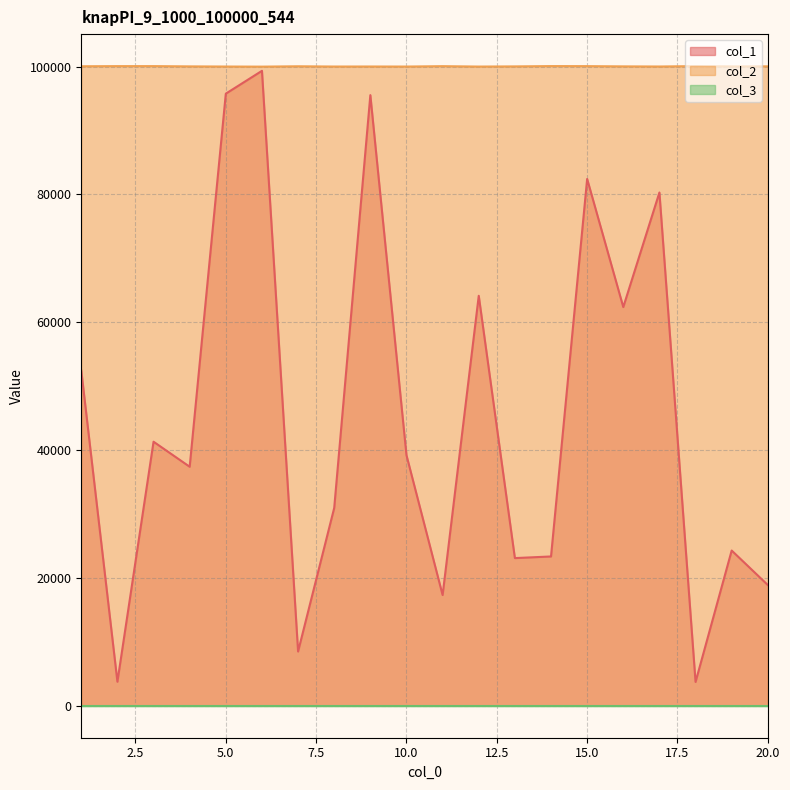

How many lines are shown in the chart?

3